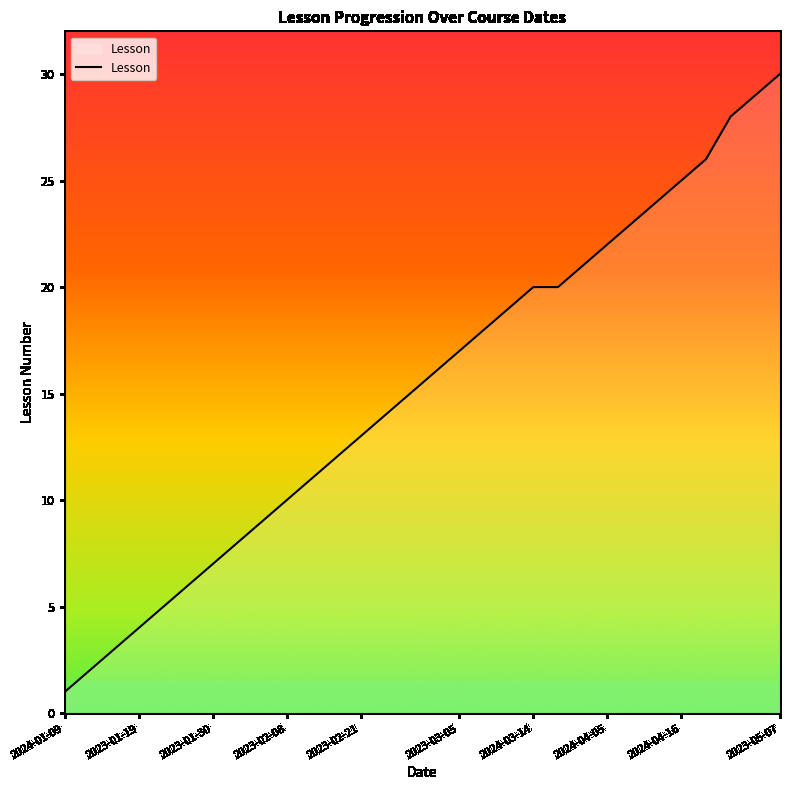

What is the maximum value shown in the chart?

30